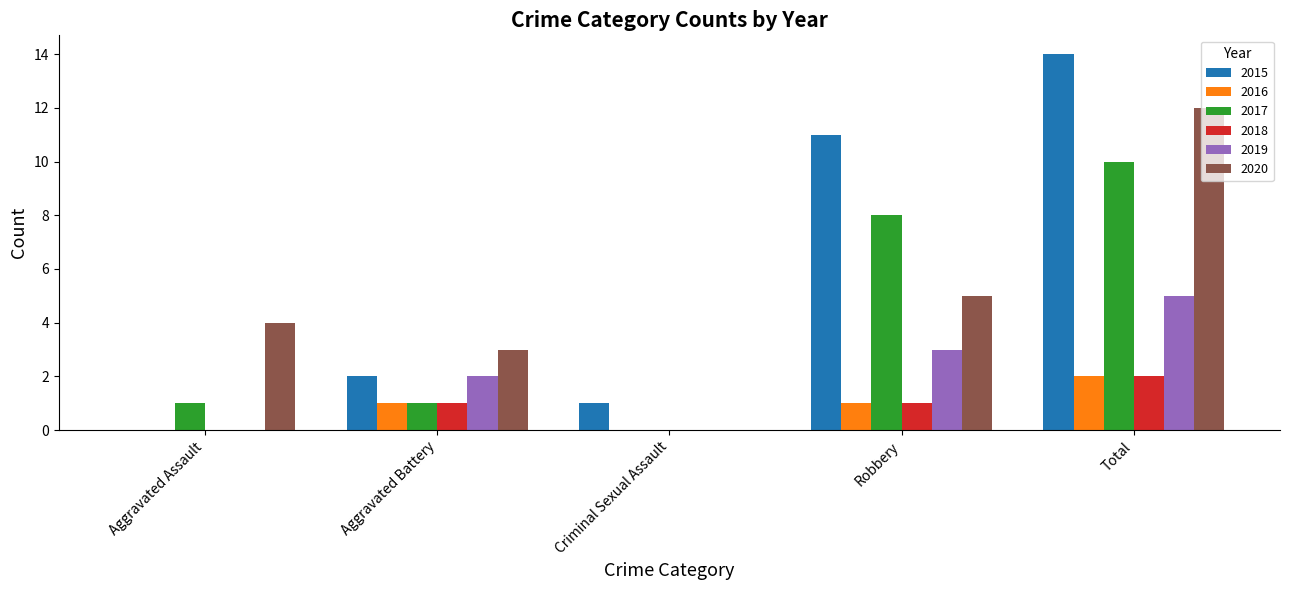

True or false: 2015 has a value of 16 at Robbery.

False